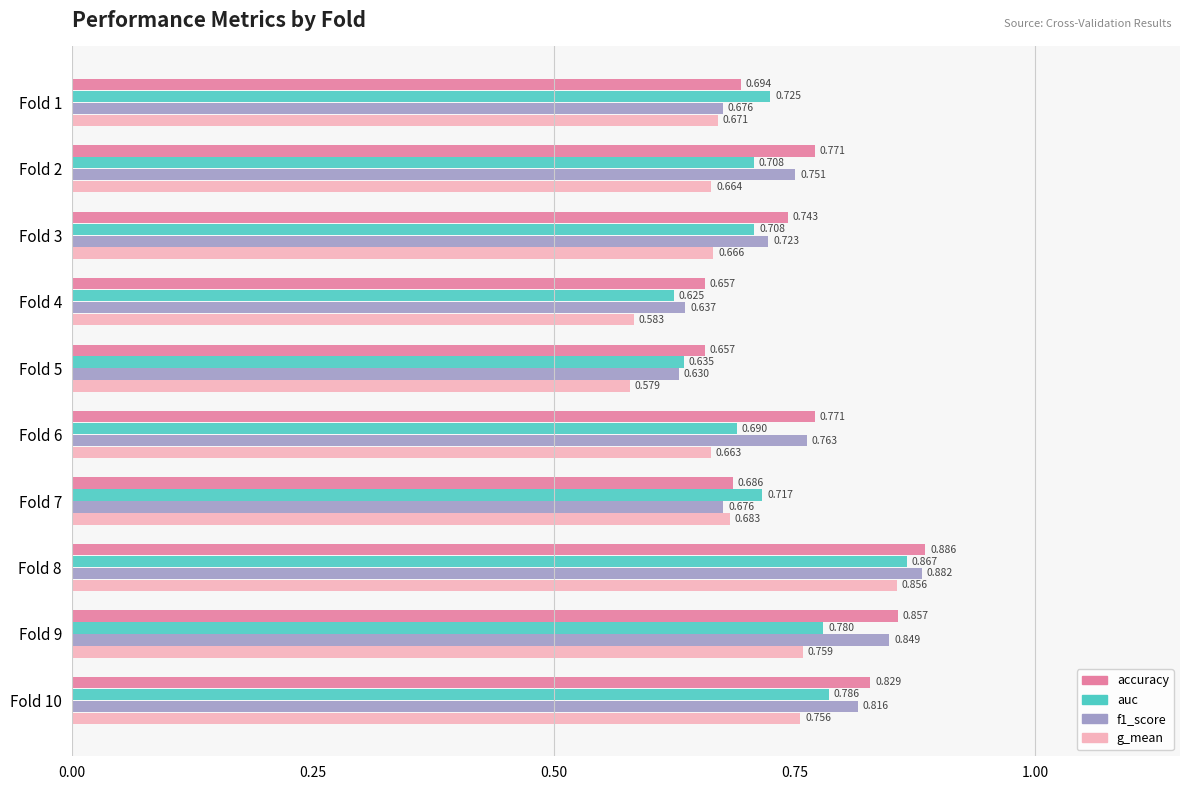

Which series has the widest spread of values?

g_mean